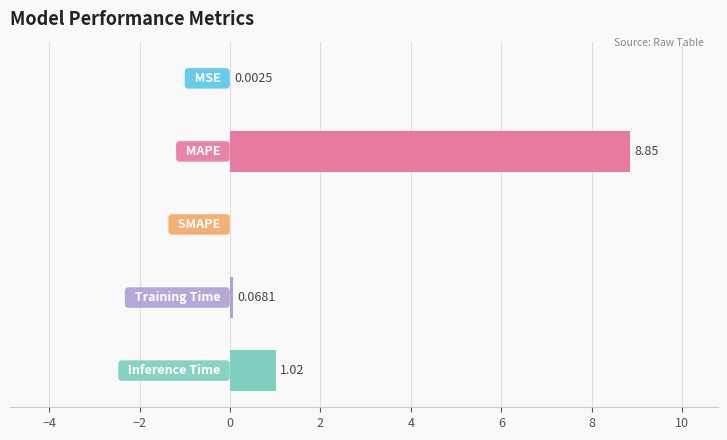

What is the sum of all values?

9.9